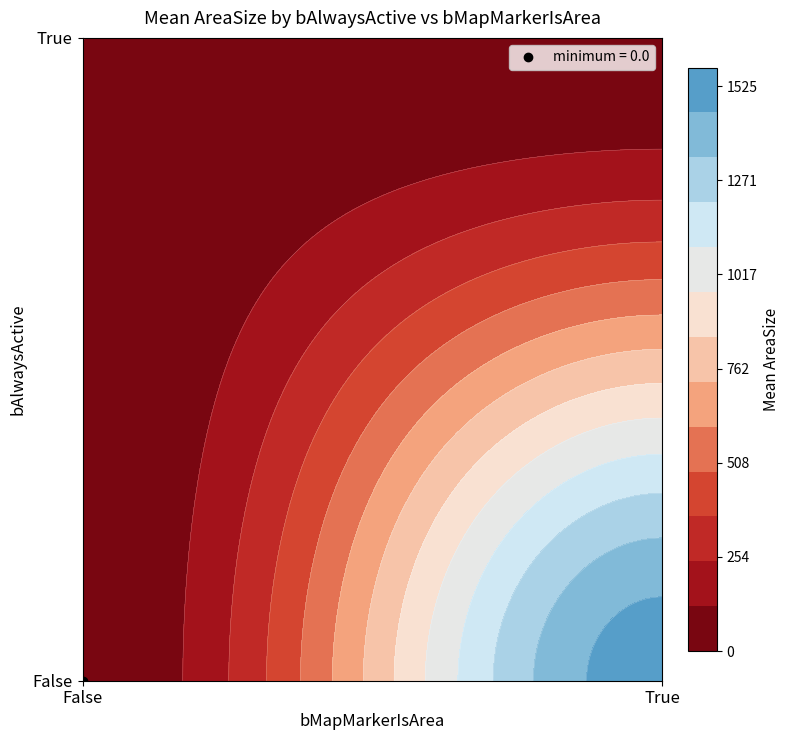

Is it true that the value at False_False is 539?

False